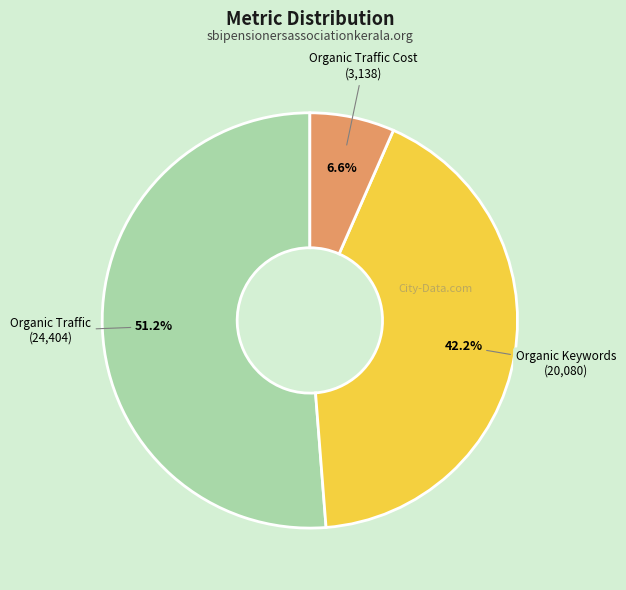

How many slices are in this pie chart?

3